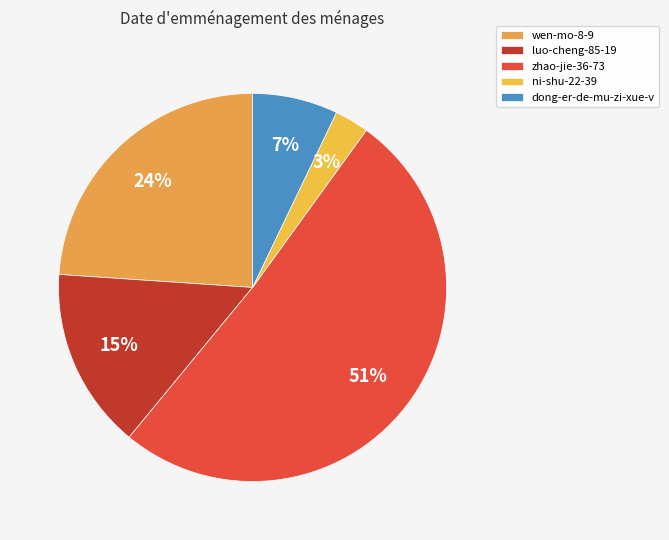

To the nearest percent, what is the combined percentage of luo-cheng-85-19 and ni-shu-22-39?

18%